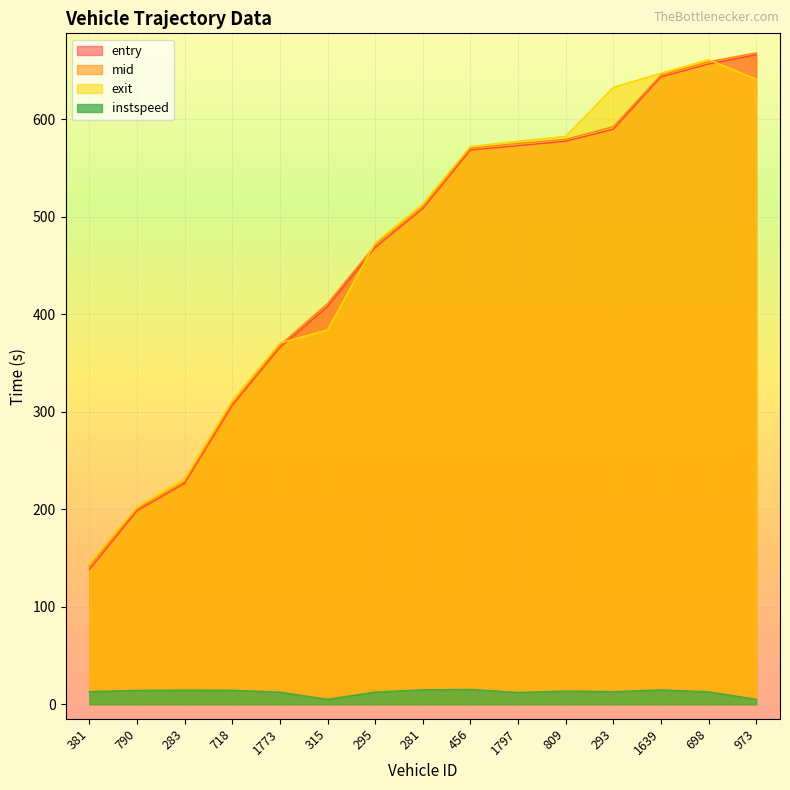

What is the difference between the entry values at 1639 and 1773?

277.6